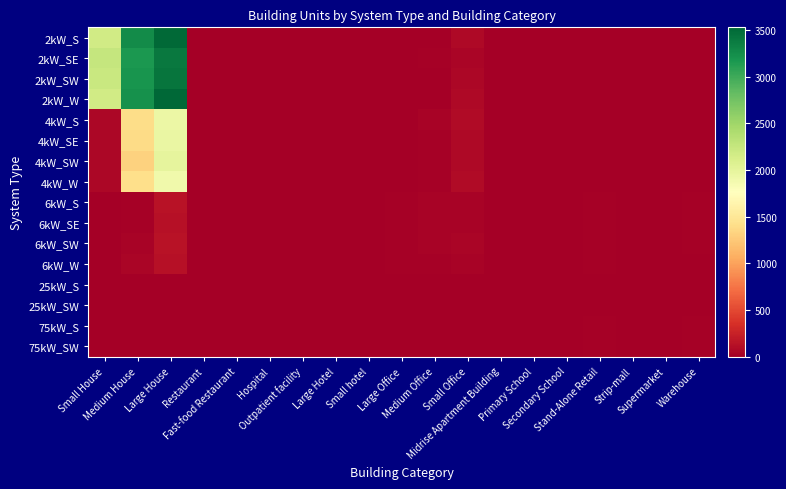

Rank the series at Small Office from lowest to highest value.

25kW_S, 25kW_SW, 75kW_S, 75kW_SW, 6kW_SE, 6kW_W, 6kW_S, 6kW_SW, 2kW_SE, 2kW_SW, 2kW_W, 4kW_SE, 2kW_S, 4kW_SW, 4kW_W, 4kW_S